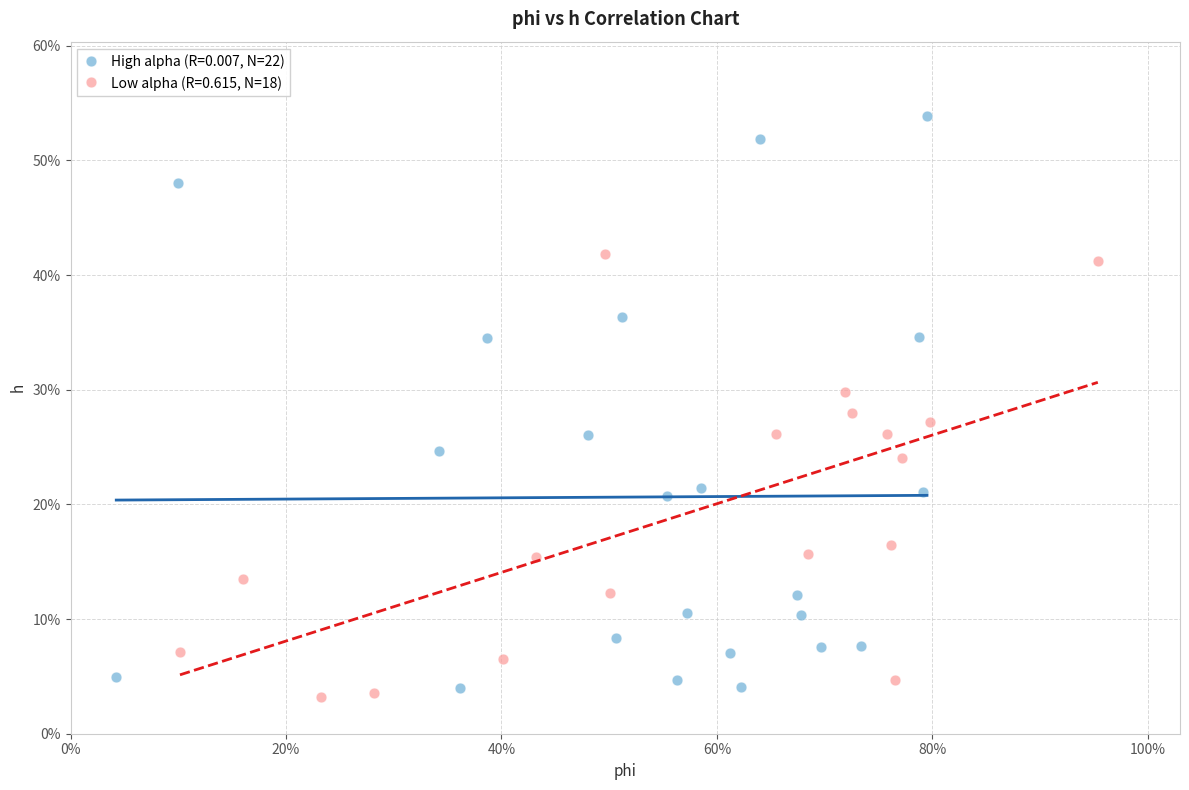

What are all the series names shown in the legend?

High alpha (R=0.007, N=22), Low alpha (R=0.615, N=18)